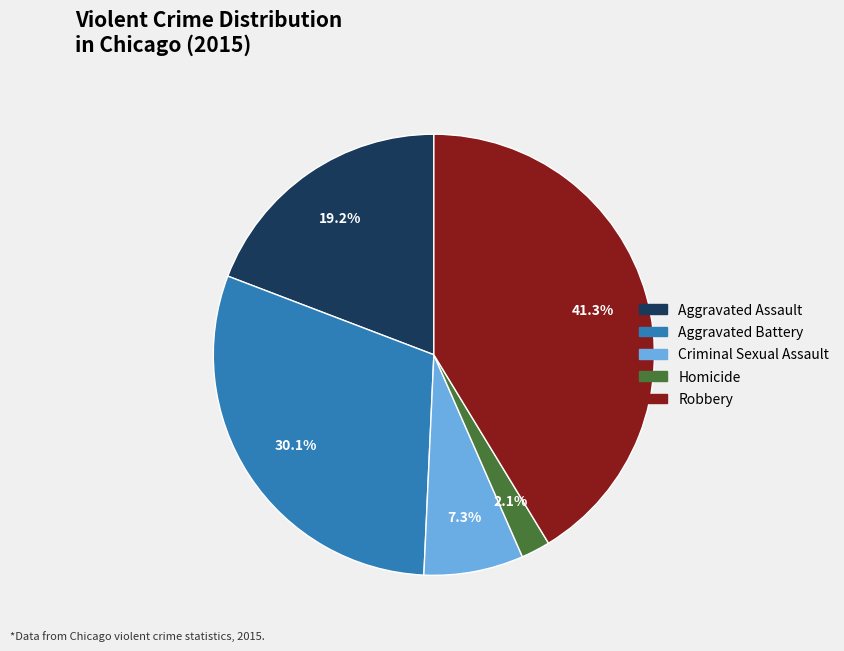

To the nearest percent, what portion does Criminal Sexual Assault represent?

7%